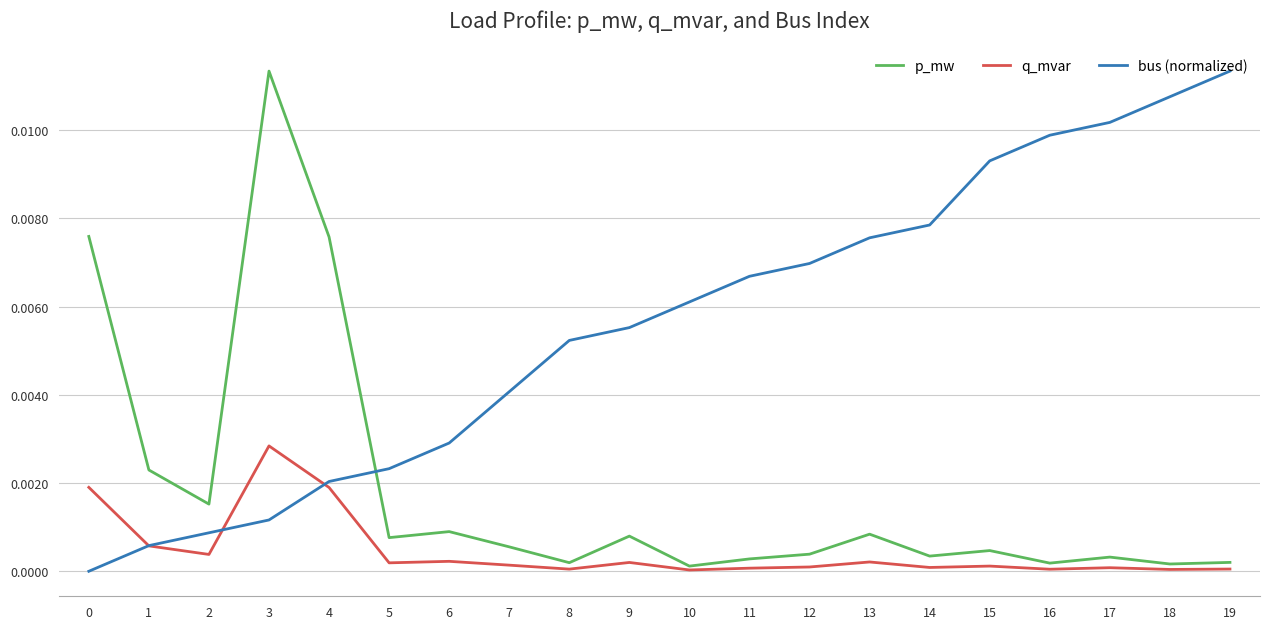

After their last crossing, which series has the higher values: bus (normalized) or p_mw?

bus (normalized)